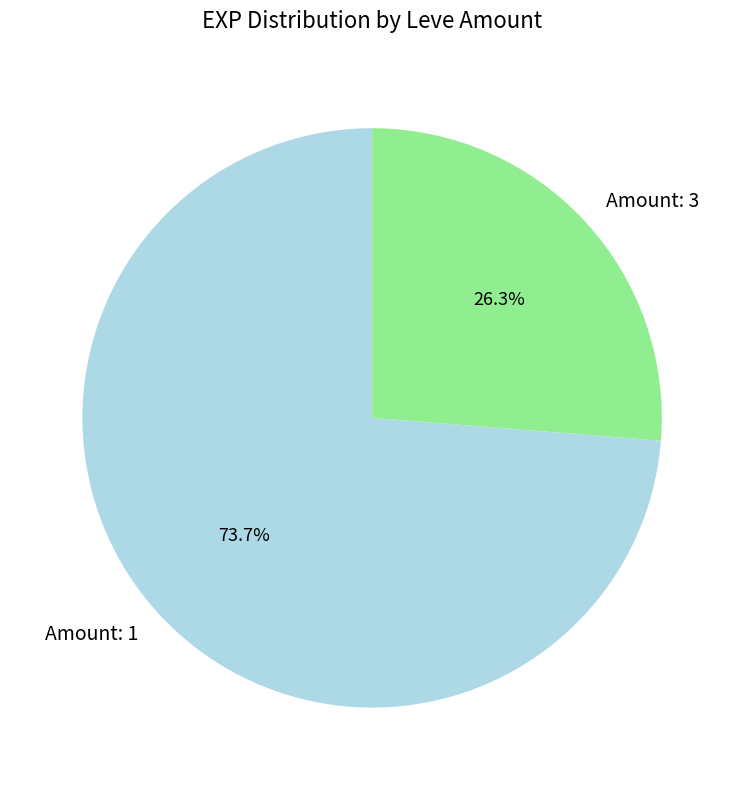

What portion of the pie excludes Amount: 1?

26.3%